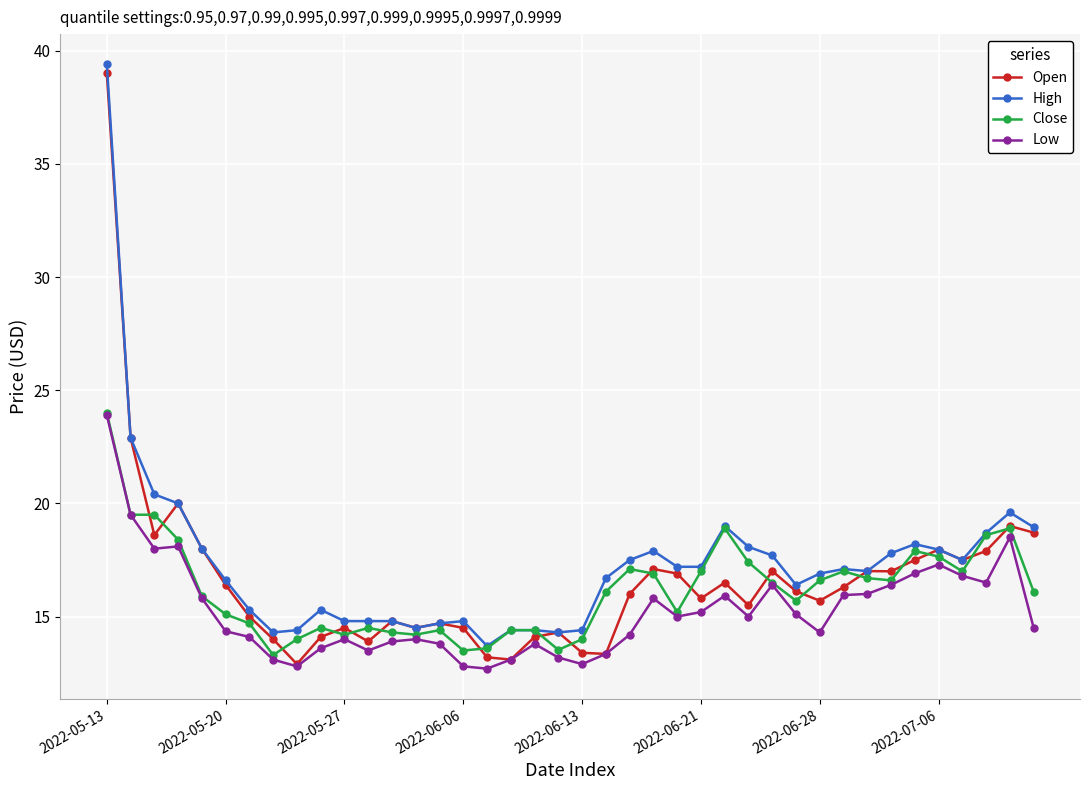

What is the value of the Open point at the 18th from the left?

13.1